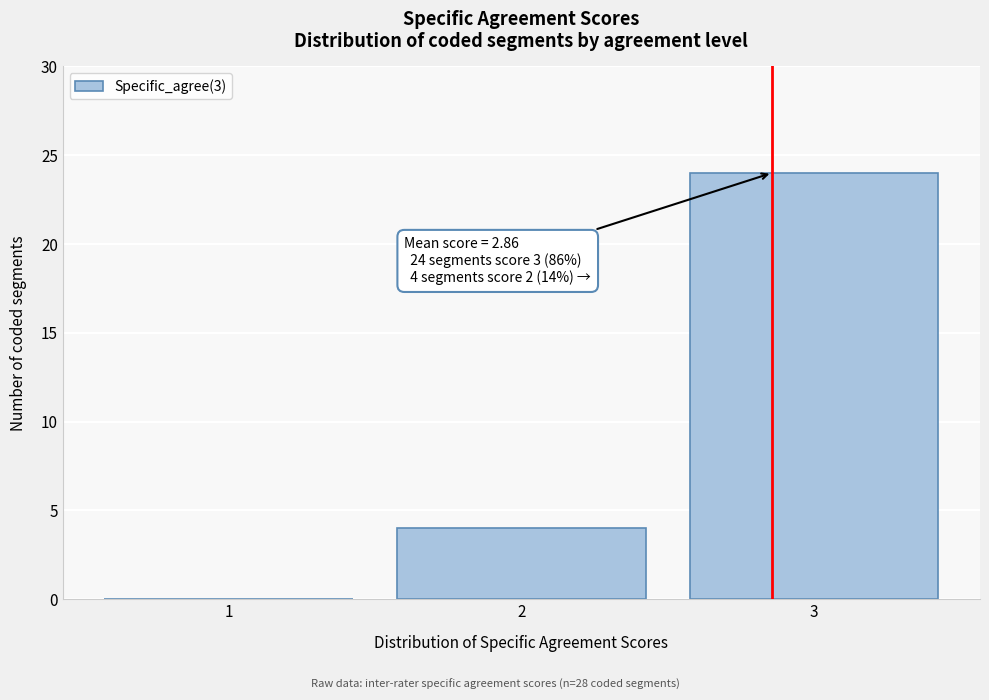

Which range on the x-axis has the tallest bar?

2.5 to 3.5